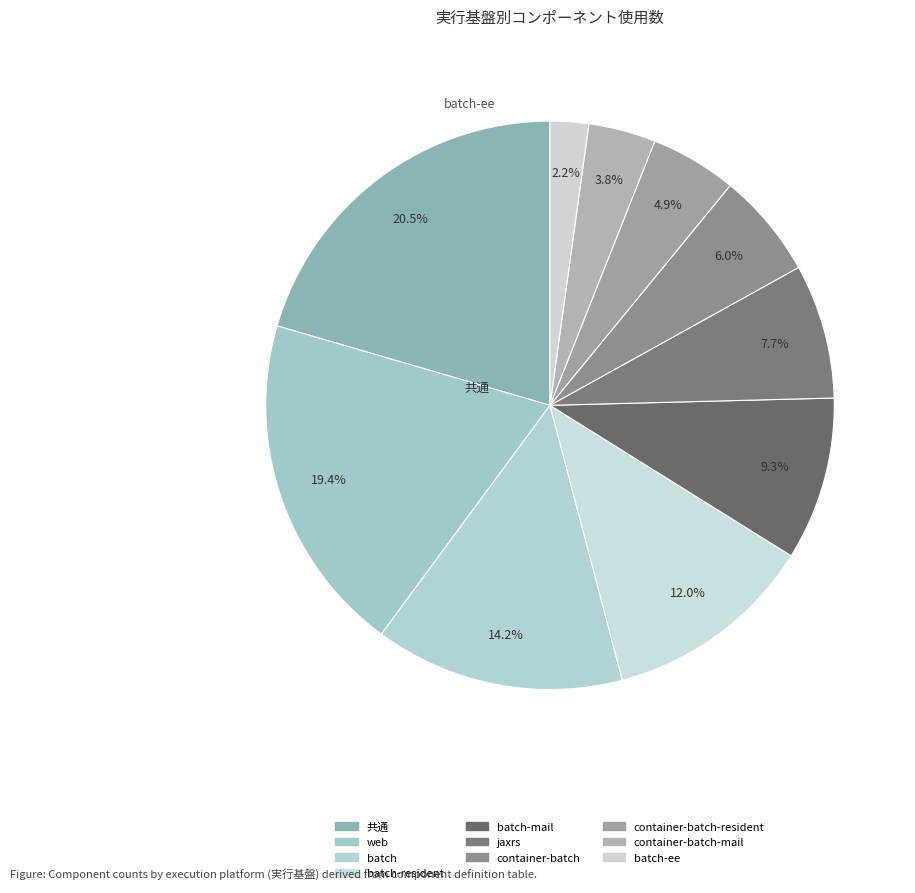

Rank the categories by value from highest to lowest.

共通, web, batch, batch-resident, batch-mail, jaxrs, container-batch, container-batch-resident, container-batch-mail, batch-ee